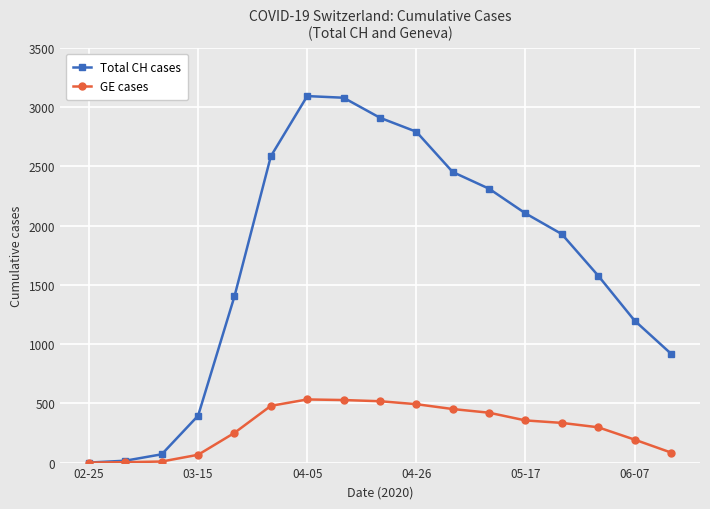

Rank the series by their average value, from highest to lowest.

Total CH cases, GE cases